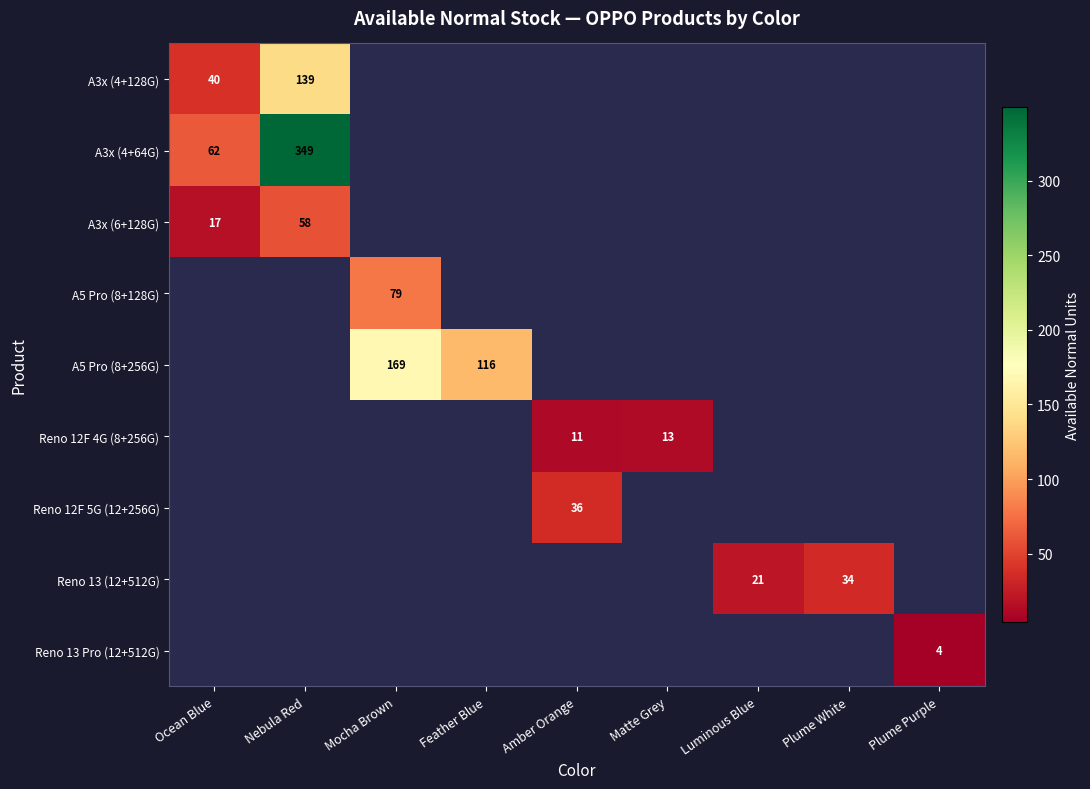

True or false: A5 Pro (8+256G) has a value of 116 at Feather Blue.

True